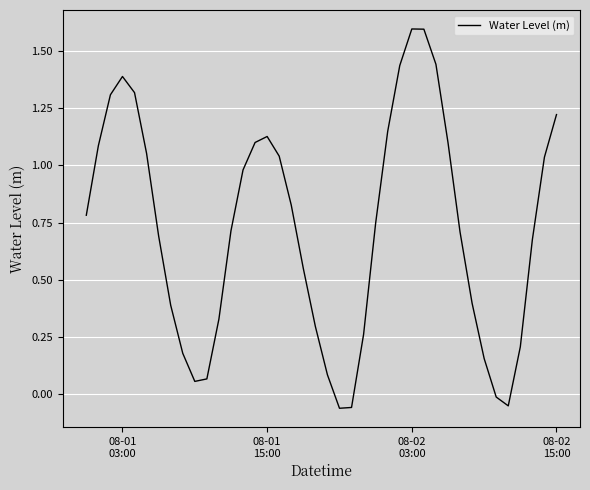

What is the maximum value shown in the chart?

1.6